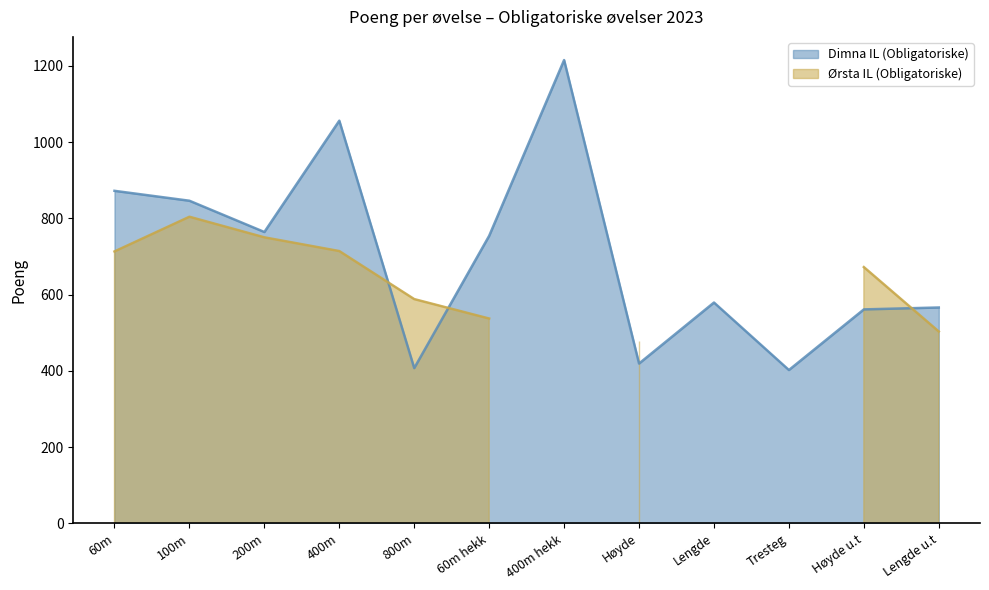

What value does the data have at 400m, to the nearest 10?

1060